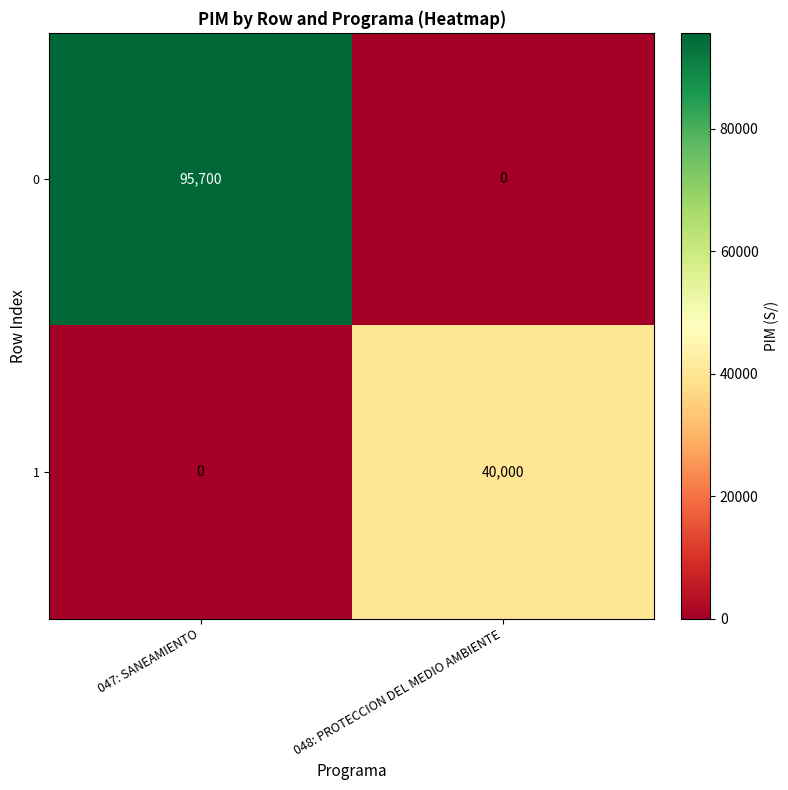

Which series has the largest range (max minus min)?

0